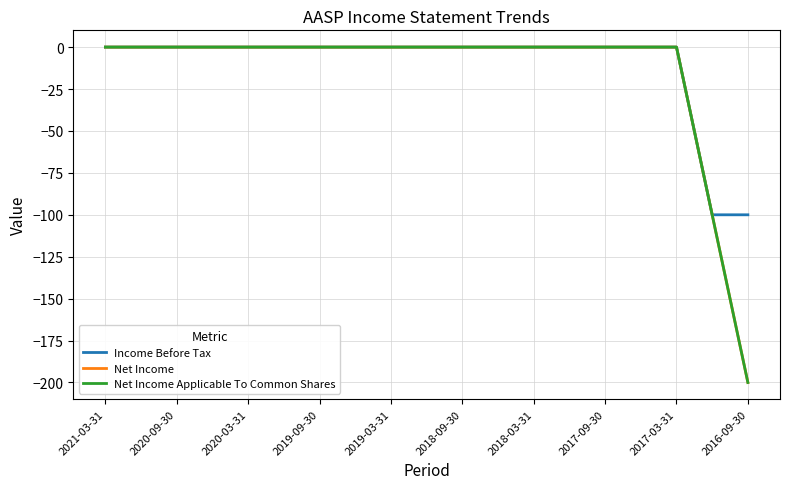

True or false: Net Income and Income Before Tax intersect in this chart.

False